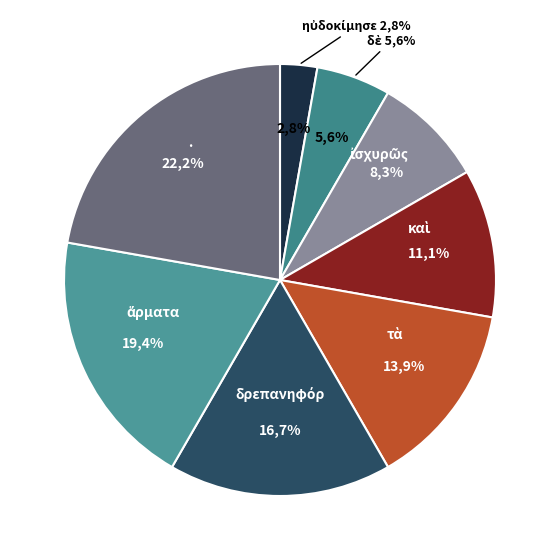

Does ἅρματα represent more than half of the total?

No